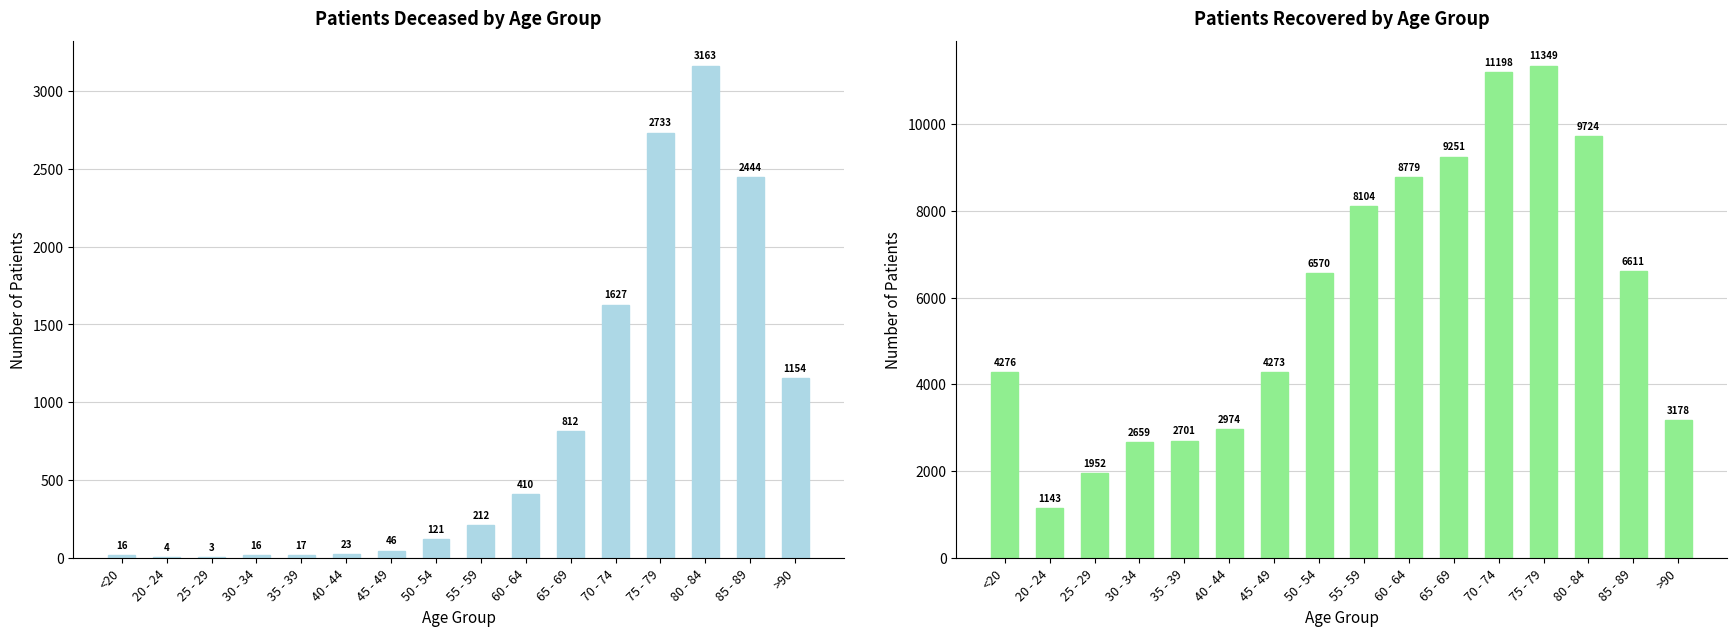

Rank the series by their average value, from highest to lowest.

patients_recovered, patients_deceased